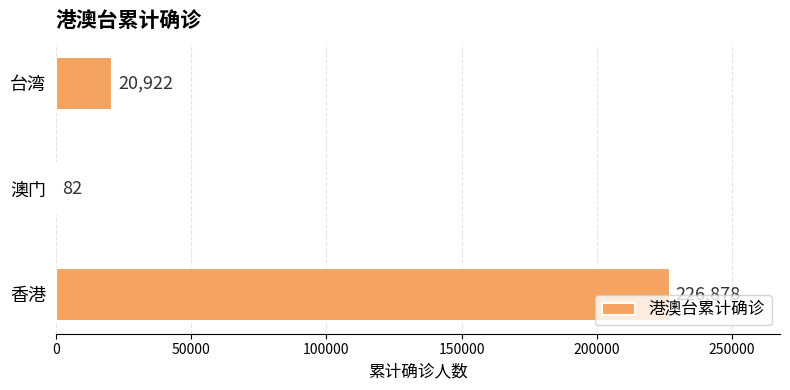

What is the approximate value at 台湾, to the nearest 10?

20920